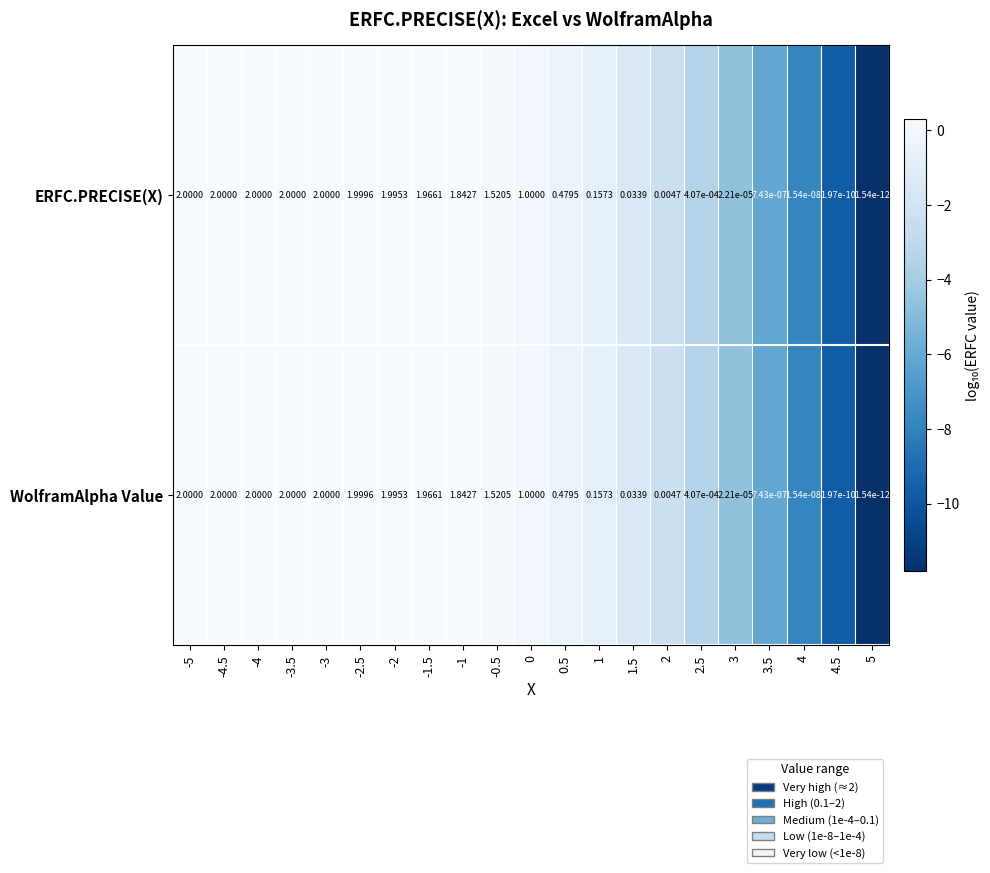

Is the value of ERFC.PRECISE(X) at -1 greater than the value of WolframAlpha Value at -1.5?

No